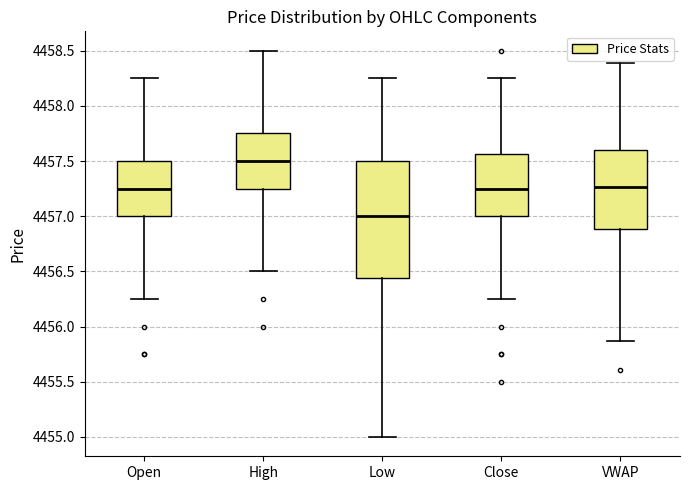

Where is the lower edge of the box for Low on the y-axis? The values are not printed on the chart, so give them approximately, as read against the axis.

4456.45